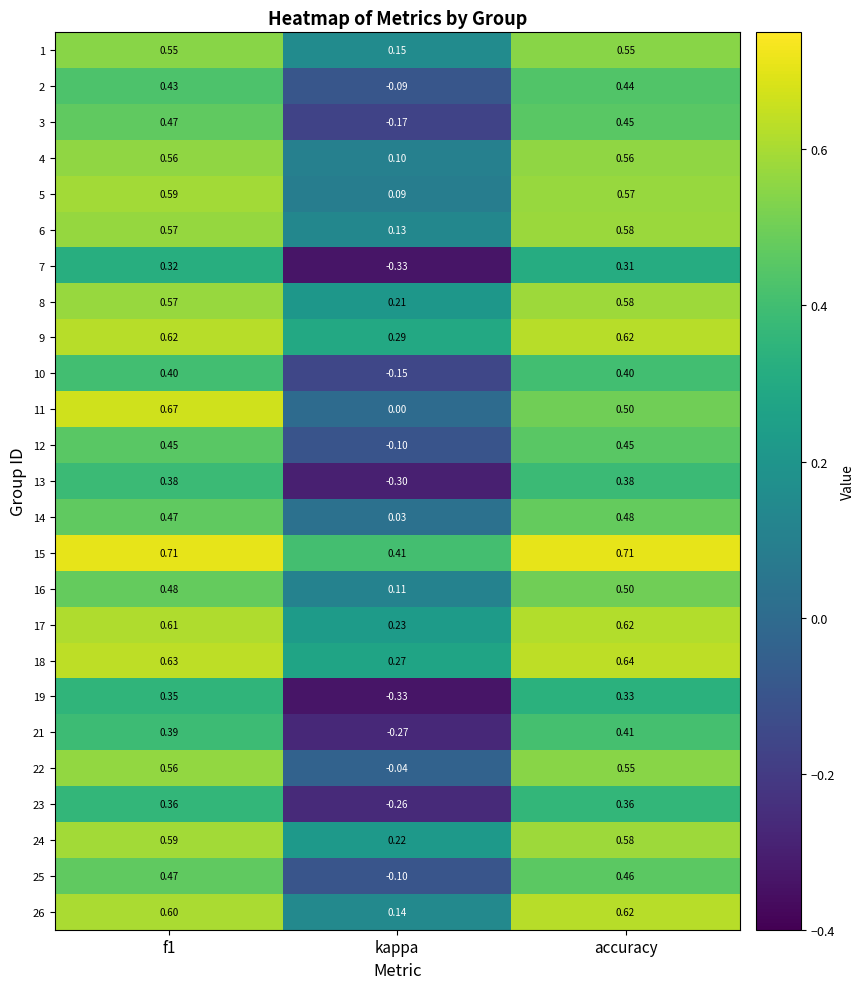

How many data points does each series have?

3